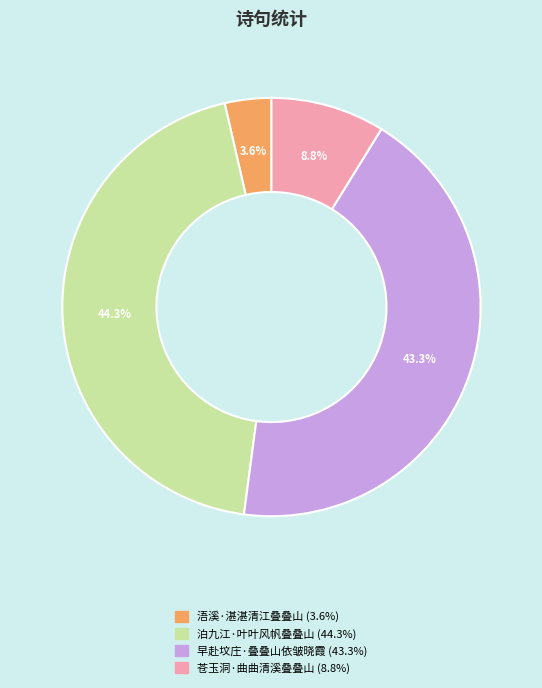

What is the ratio of the value at 早赴坟庄·叠叠山依皱晓霞 to the value at 泊九江·叶叶风帆叠叠山?

1.0